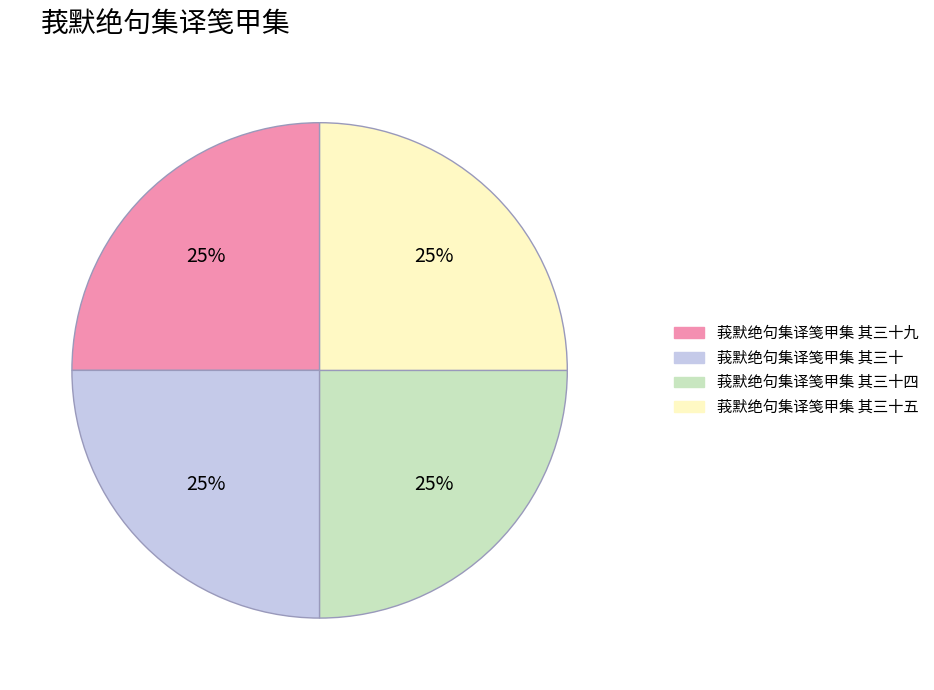

Does any single category account for the majority?

No